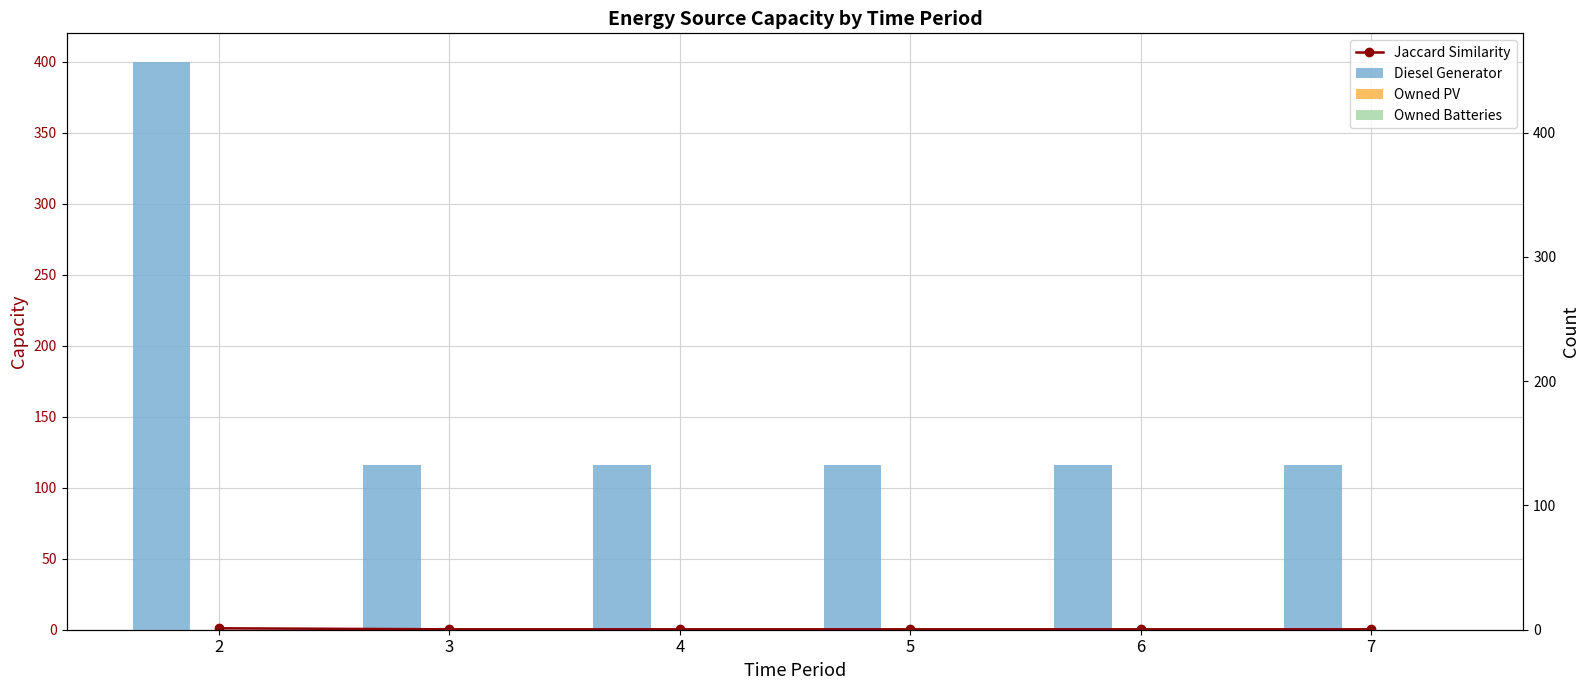

What are all the series names shown in the legend?

Jaccard Similarity, Diesel Generator, Owned PV, Owned Batteries